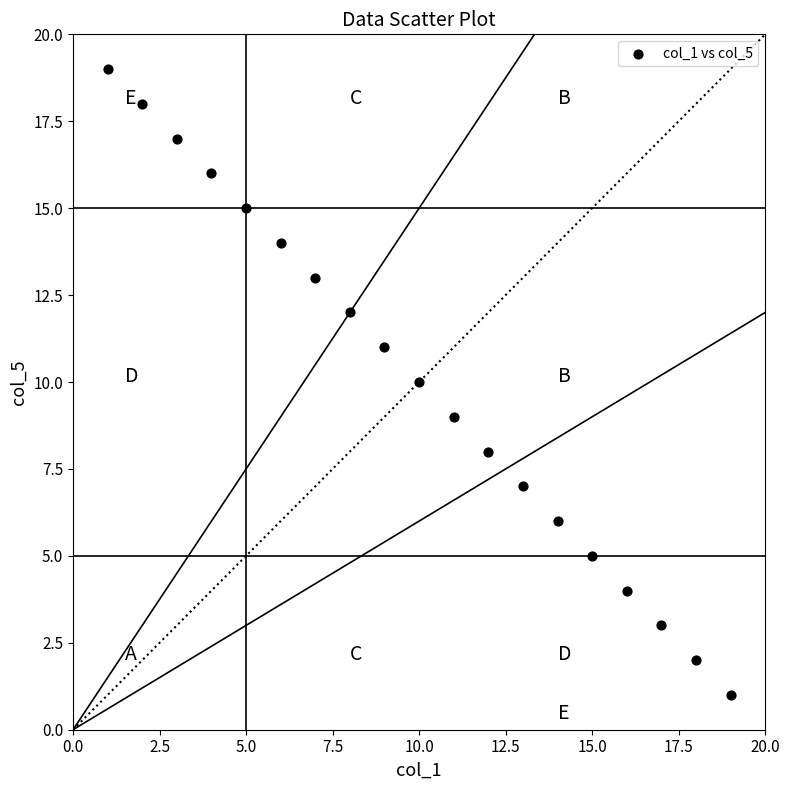

What is the range of Y values (max minus min)?

18